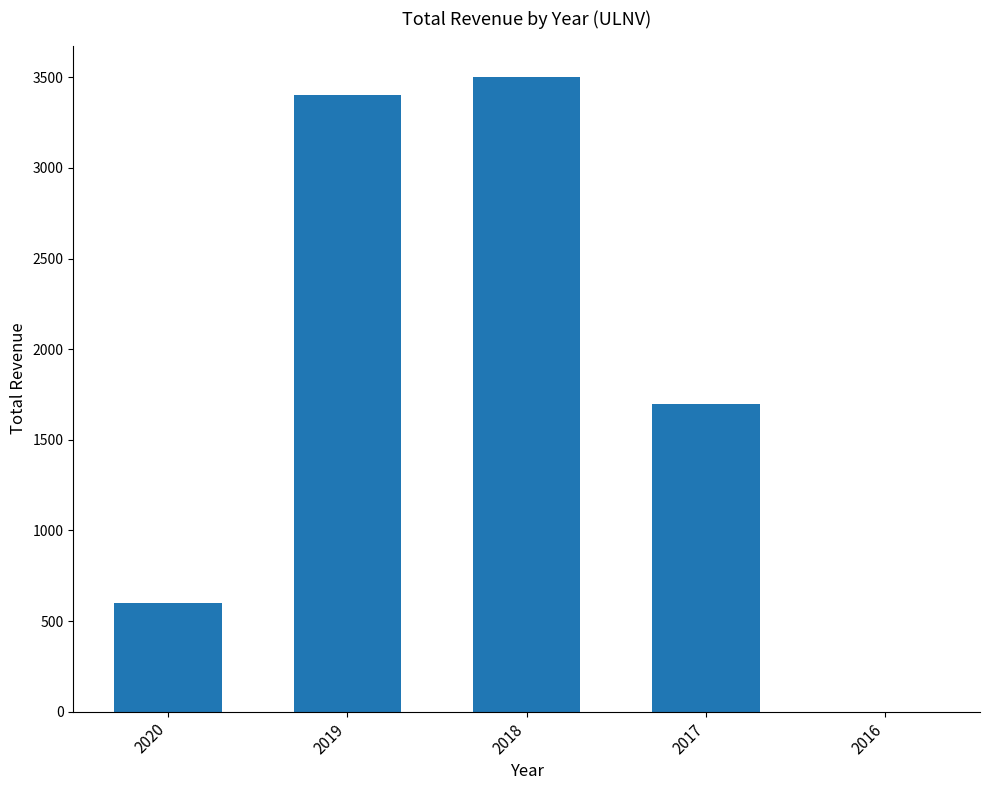

At which label does the data first exceed 1700?

2019